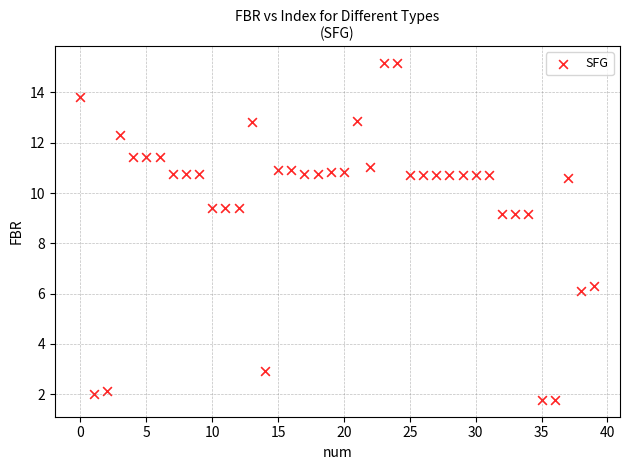

What is the range of Y values (max minus min)?

13.4